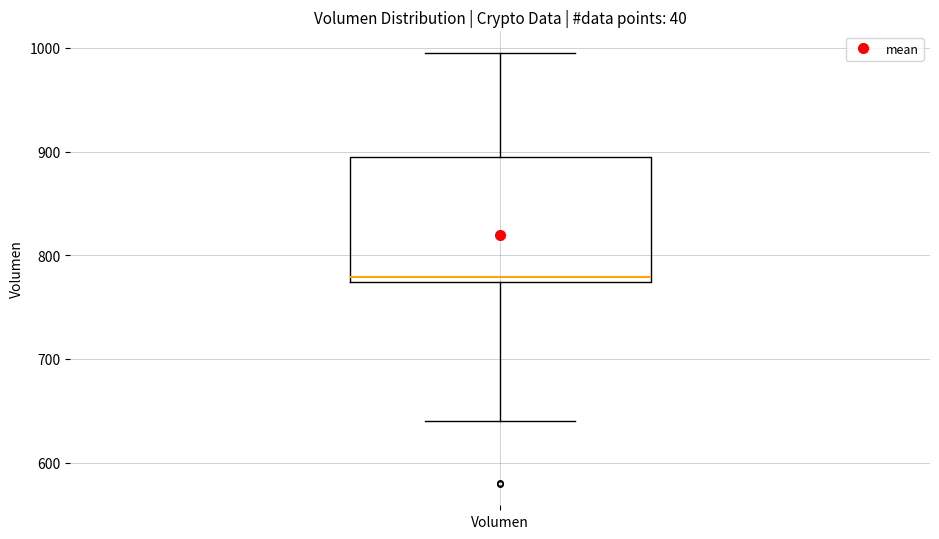

Read this box plot against the y-axis: the position of the median line, the range covered by the box, and the ends of both whiskers. The values are not printed on the chart, so give them approximately, as read against the axis.

median 780, box 770 to 890, whiskers 640 to 1000